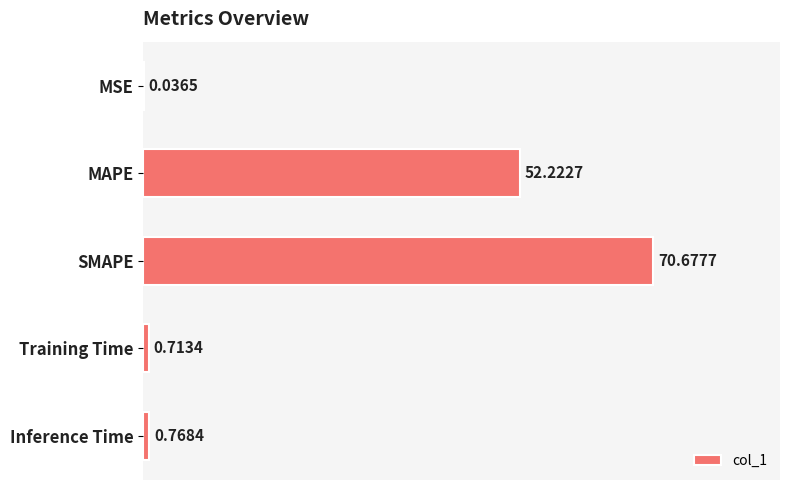

Which category has the highest value across all series?

SMAPE